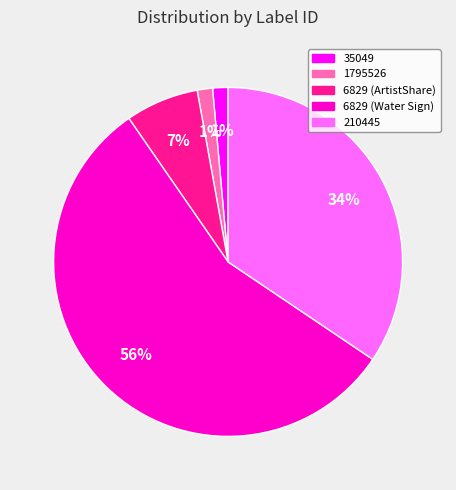

Is it true that 6829 (ArtistShare) is 7% of the pie?

True